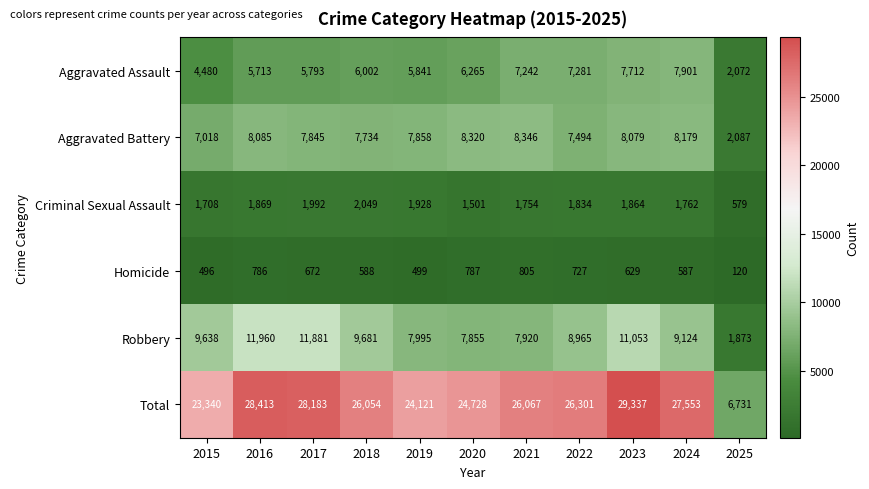

At which label does Homicide reach its peak?

2021